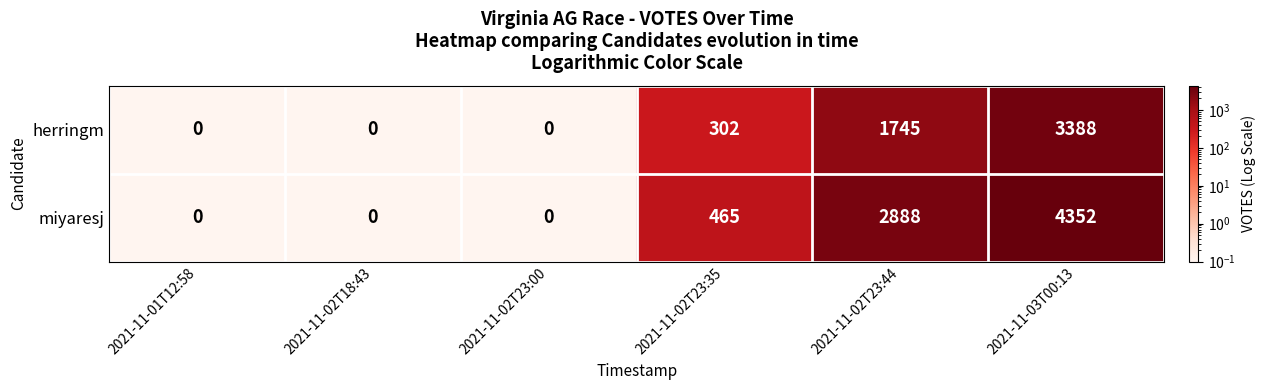

Which series has the largest total across all categories?

miyaresj